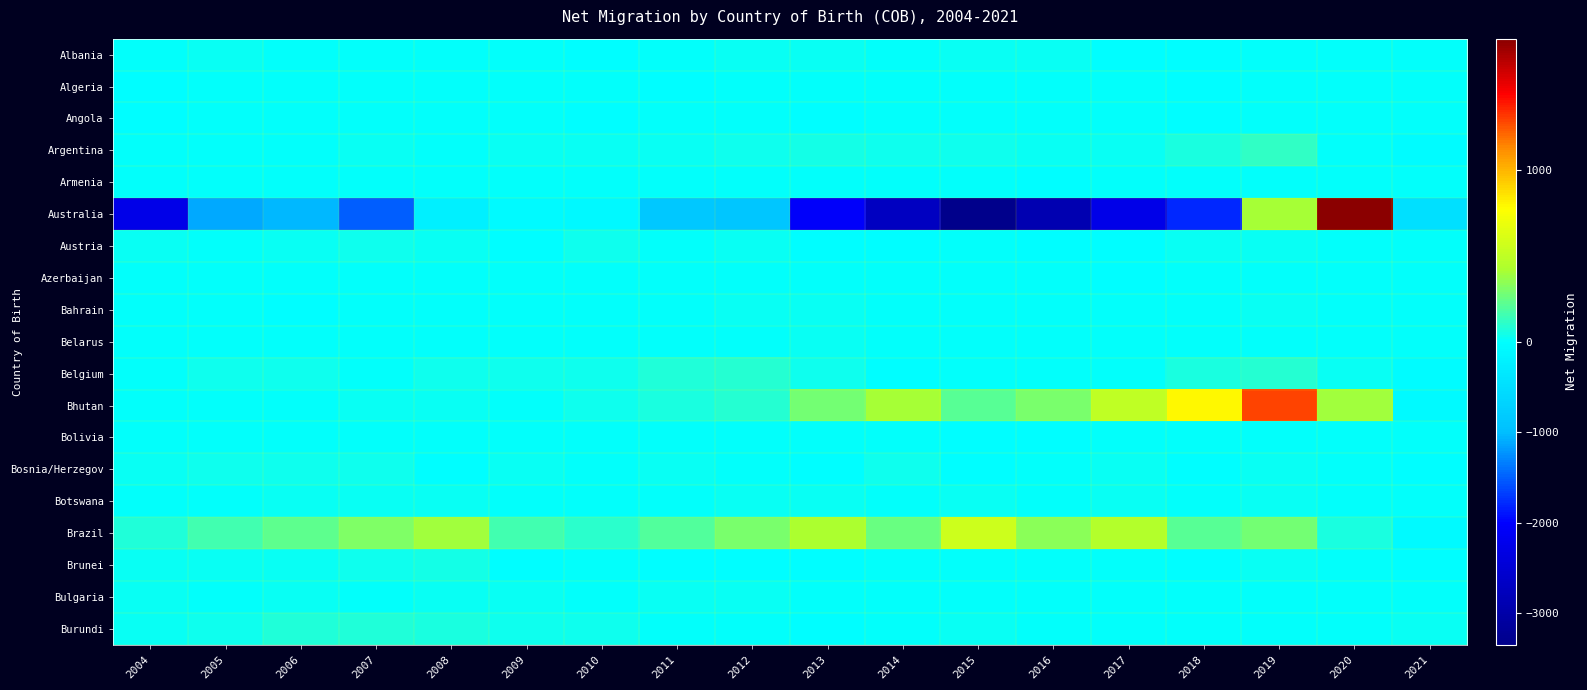

Reading left to right, list all the values displayed in this chart.

Albania: 2004=9	2005=14	2006=12	2007=9	2008=8	2009=11	2010=-1	2011=11	2012=19	2013=16	2014=5	2015=16	2016=19	2017=-3	2018=-1	2019=10	2020=0	2021=0
Algeria: 2004=-3	2005=7	2006=4	2007=8	2008=11	2009=12	2010=3	2011=-8	2012=5	2013=8	2014=3	2015=8	2016=1	2017=8	2018=-8	2019=10	2020=0	2021=0
Angola: 2004=-4	2005=6	2006=3	2007=6	2008=7	2009=8	2010=-1	2011=7	2012=4	2013=-4	2014=5	2015=0	2016=5	2017=2	2018=-1	2019=0	2020=0	2021=0
Argentina: 2004=11	2005=2	2006=10	2007=24	2008=13	2009=20	2010=23	2011=20	2012=40	2013=44	2014=41	2015=31	2016=25	2017=25	2018=68	2019=110	2020=10	2021=-30
Armenia: 2004=3	2005=8	2006=0	2007=4	2008=8	2009=0	2010=6	2011=0	2012=3	2013=6	2014=4	2015=0	2016=-3	2017=7	2018=3	2019=10	2020=0	2021=0
Australia: 2004=-2256	2005=-1125	2006=-1036	2007=-1517	2008=-234	2009=-55	2010=-92	2011=-850	2012=-888	2013=-2047	2014=-2699	2015=-3353	2016=-2892	2017=-2257	2018=-1787	2019=410	2020=1760	2021=-490
Austria: 2004=23	2005=3	2006=23	2007=30	2008=26	2009=-12	2010=34	2011=13	2012=17	2013=-7	2014=-15	2015=2	2016=-11	2017=-8	2018=14	2019=20	2020=0	2021=0
Azerbaijan: 2004=0	2005=4	2006=3	2007=11	2008=5	2009=3	2010=3	2011=12	2012=4	2013=5	2014=6	2015=1	2016=0	2017=-6	2018=2	2019=0	2020=0	2021=0
Bahrain: 2004=8	2005=13	2006=-1	2007=0	2008=12	2009=4	2010=5	2011=13	2012=21	2013=22	2014=6	2015=13	2016=13	2017=2	2018=2	2019=20	2020=0	2021=0
Belarus: 2004=0	2005=7	2006=3	2007=13	2008=3	2009=10	2010=9	2011=13	2012=13	2013=16	2014=7	2015=1	2016=5	2017=11	2018=5	2019=0	2020=0	2021=0
Belgium: 2004=12	2005=35	2006=32	2007=13	2008=36	2009=30	2010=29	2011=75	2012=93	2013=37	2014=-9	2015=5	2016=9	2017=9	2018=58	2019=90	2020=20	2021=-40
Bhutan: 2004=1	2005=3	2006=11	2007=23	2008=21	2009=13	2010=35	2011=68	2012=88	2013=288	2014=400	2015=214	2016=299	2017=507	2018=785	2019=1290	2020=390	2021=-70
Bolivia: 2004=3	2005=0	2006=10	2007=5	2008=1	2009=3	2010=0	2011=3	2012=7	2013=6	2014=1	2015=-1	2016=-1	2017=2	2018=4	2019=10	2020=0	2021=0
Bosnia/Herzegov: 2004=26	2005=28	2006=35	2007=30	2008=-5	2009=19	2010=9	2011=15	2012=5	2013=-12	2014=28	2015=-22	2016=3	2017=15	2018=-3	2019=20	2020=0	2021=-20
Botswana: 2004=11	2005=11	2006=16	2007=20	2008=14	2009=13	2010=6	2011=7	2012=22	2013=23	2014=1	2015=14	2016=2	2017=18	2018=10	2019=20	2020=0	2021=0
Brazil: 2004=78	2005=162	2006=223	2007=316	2008=391	2009=154	2010=99	2011=201	2012=302	2013=417	2014=253	2015=559	2016=332	2017=446	2018=216	2019=280	2020=60	2021=-60
Brunei: 2004=19	2005=19	2006=19	2007=28	2008=44	2009=-7	2010=8	2011=-9	2012=-25	2013=-4	2014=1	2015=13	2016=13	2017=0	2018=-4	2019=20	2020=10	2021=-10
Bulgaria: 2004=24	2005=0	2006=15	2007=4	2008=25	2009=23	2010=13	2011=19	2012=21	2013=13	2014=6	2015=2	2016=7	2017=7	2018=11	2019=10	2020=0	2021=0
Burundi: 2004=18	2005=29	2006=71	2007=81	2008=64	2009=39	2010=28	2011=10	2012=0	2013=-3	2014=8	2015=15	2016=11	2017=12	2018=1	2019=10	2020=0	2021=20